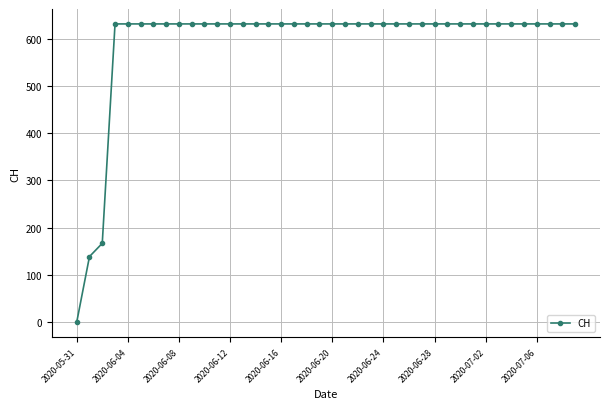

What is the difference between the maximum and minimum values?

631